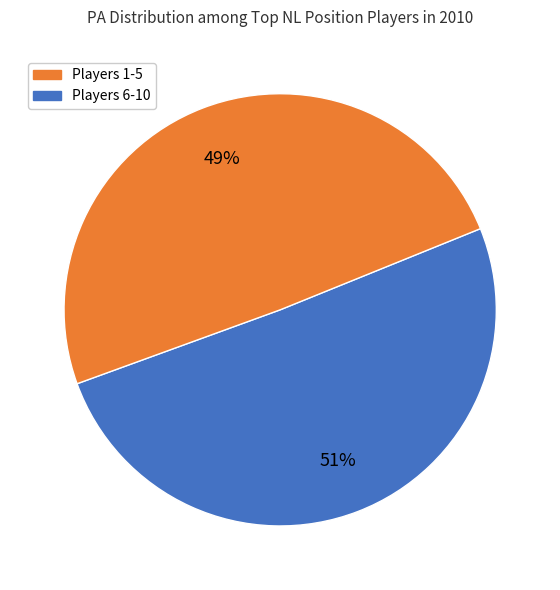

To the nearest percent, what is the average slice percentage?

50%